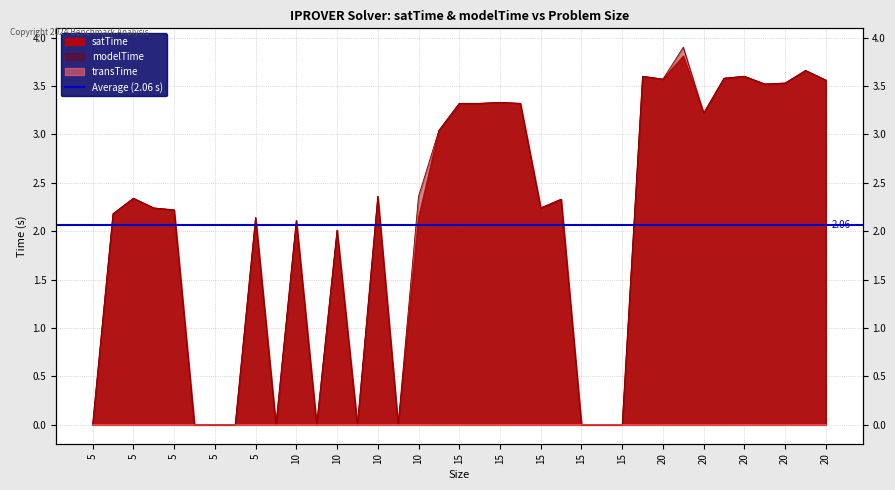

Where is the first local maximum for modelTime?

5